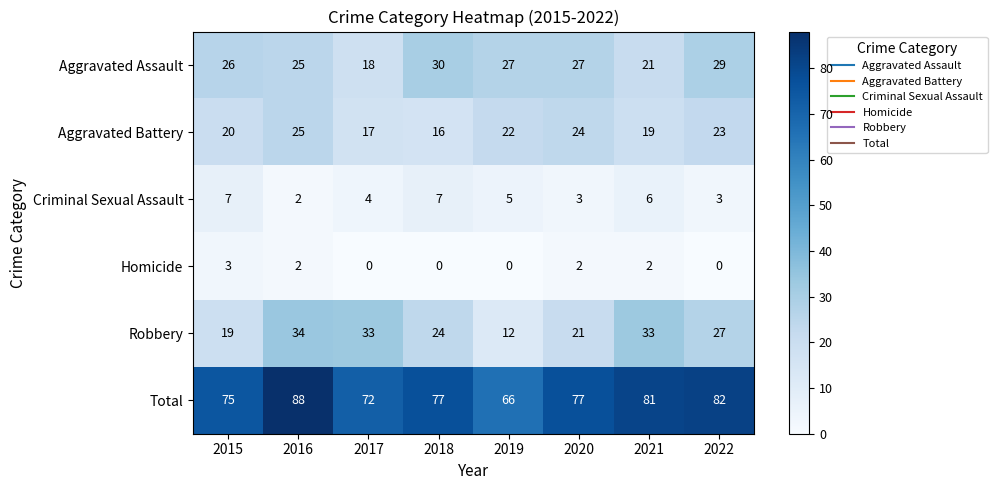

Rank the series at 2022 from lowest to highest value.

Homicide, Criminal Sexual Assault, Aggravated Battery, Robbery, Aggravated Assault, Total